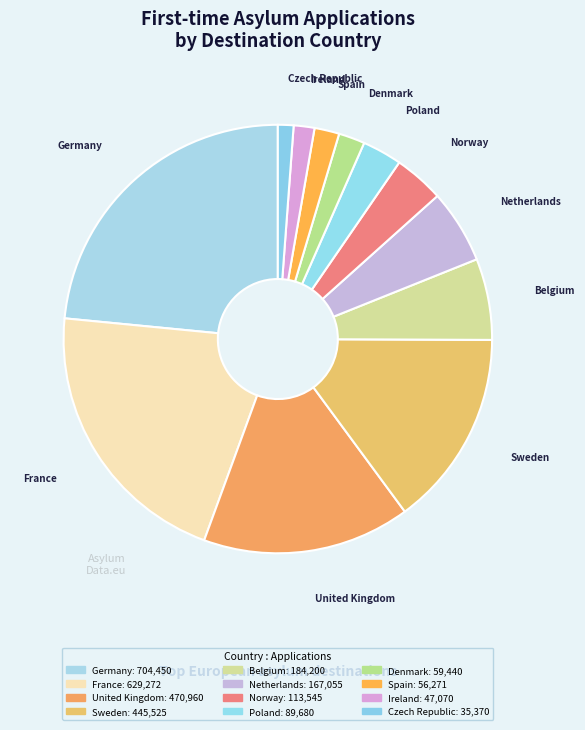

Which slice is the largest?

Germany